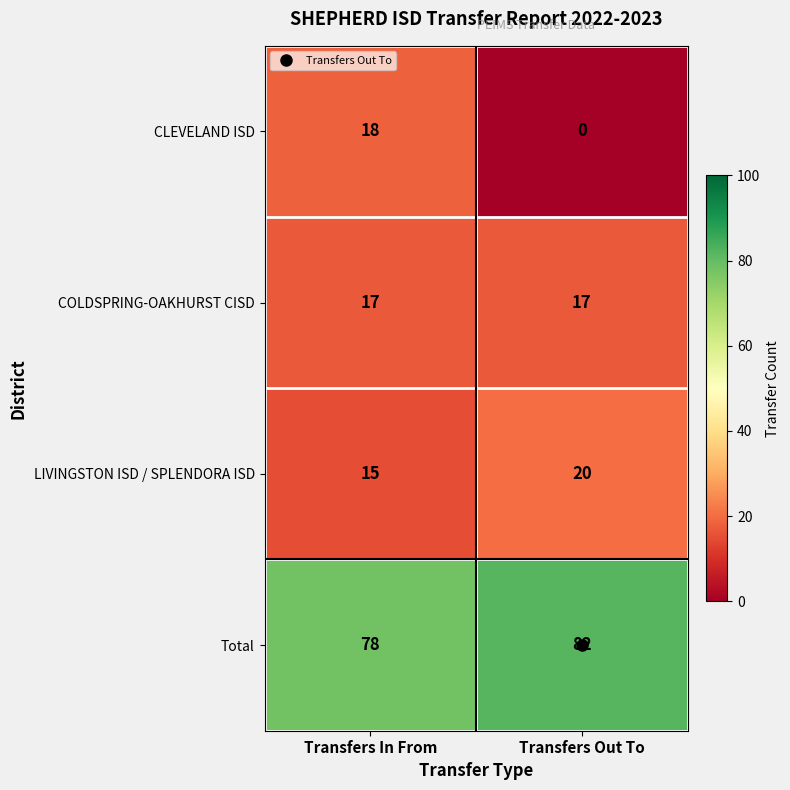

Which category has the highest value in the LIVINGSTON ISD / SPLENDORA ISD series?

Transfers Out To